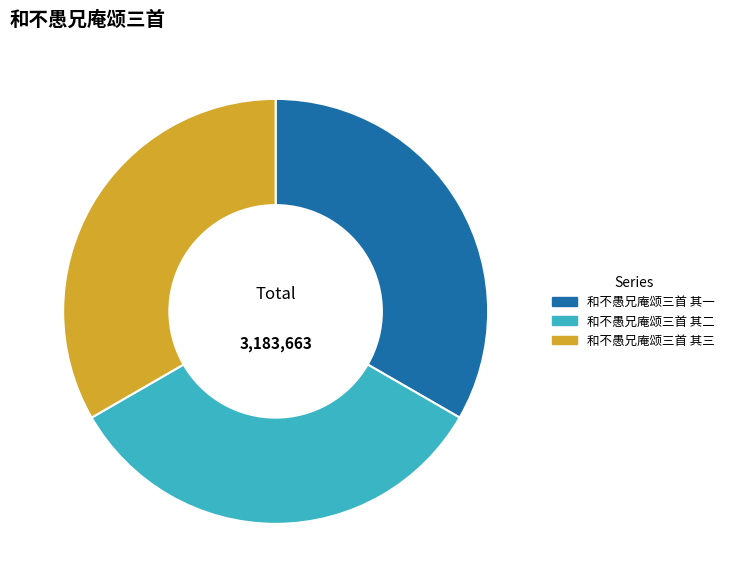

Does 和不愚兄庵颂三首 其一 represent more than half of the total?

No